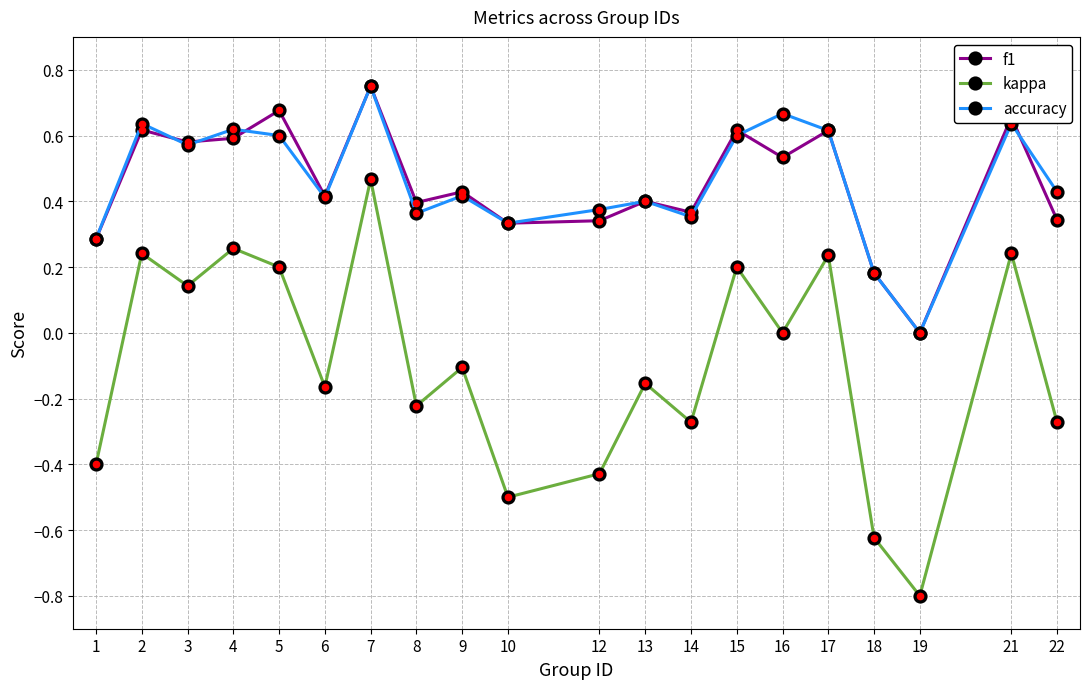

True or false: accuracy and kappa intersect in this chart.

False